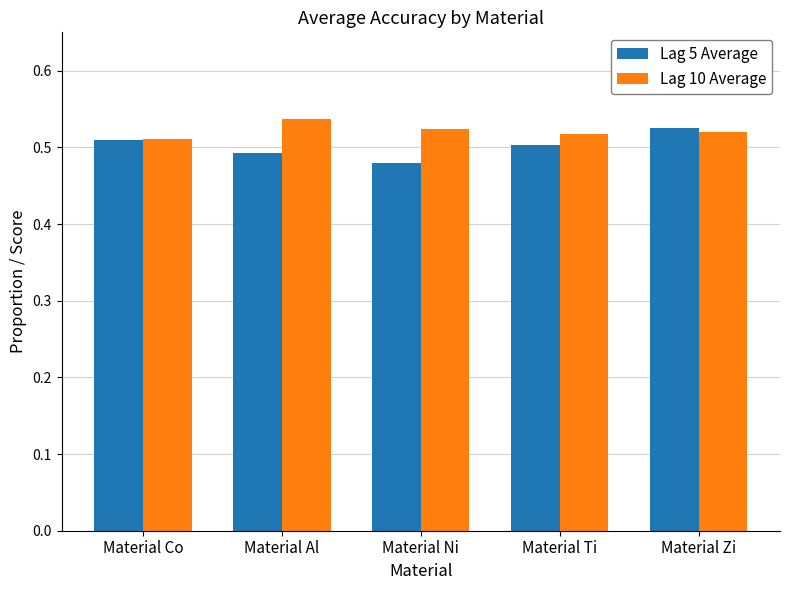

What is the label of the 3rd bar from the right?

Material Ni